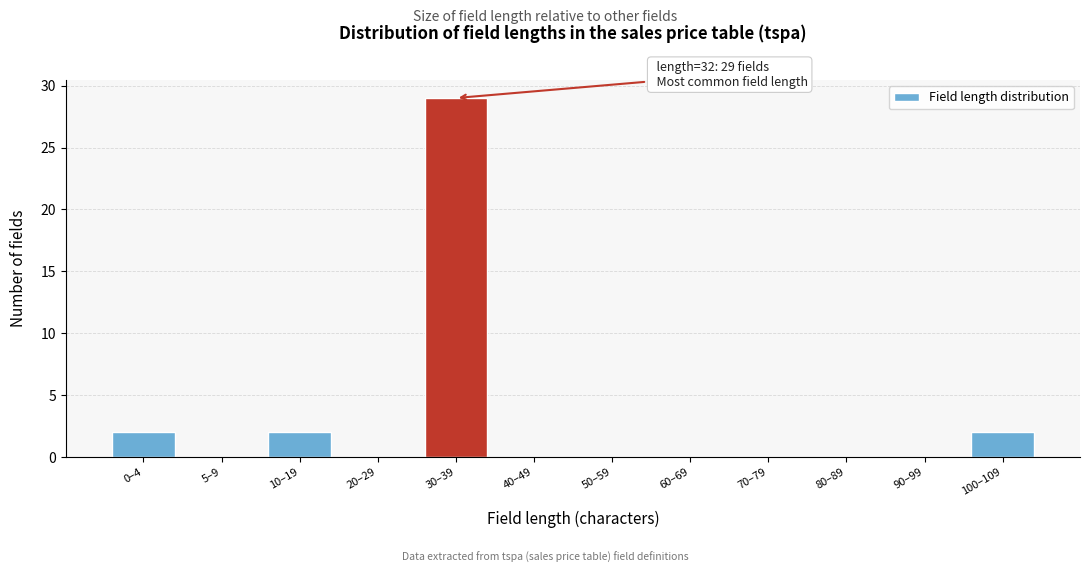

Reading left to right, list all the values displayed in this chart.

0–4=2	5–9=0	10–19=2	20–29=0	30–39=29	40–49=0	50–59=0	60–69=0	70–79=0	80–89=0	90–99=0	100–109=2